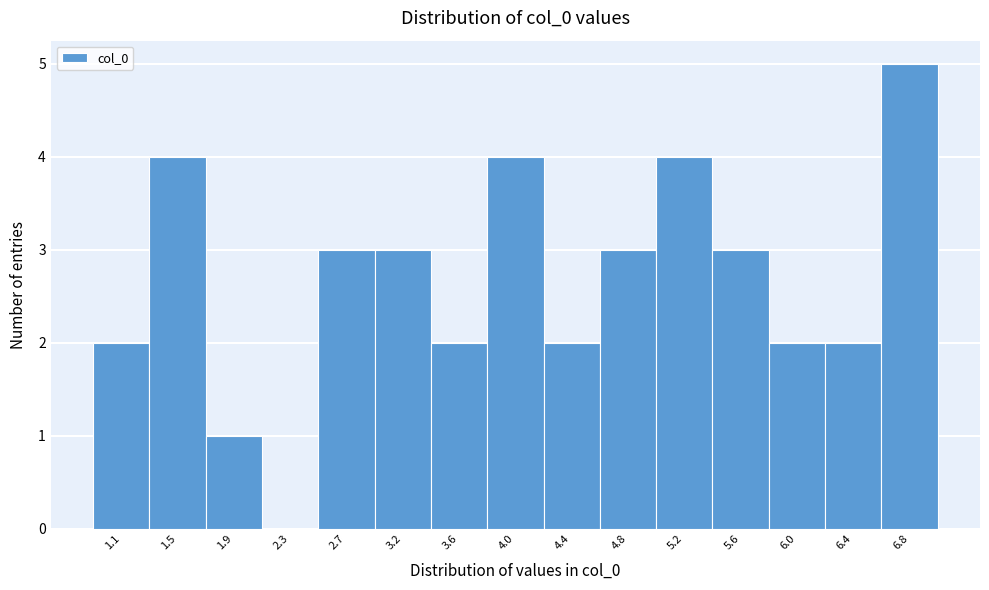

Reading left to right, transcribe all the data shown in this chart.

1.1=2	1.5=4	1.9=1	2.3=0	2.7=3	3.2=3	3.6=2	4.0=4	4.4=2	4.8=3	5.2=4	5.6=3	6.0=2	6.4=2	6.8=5